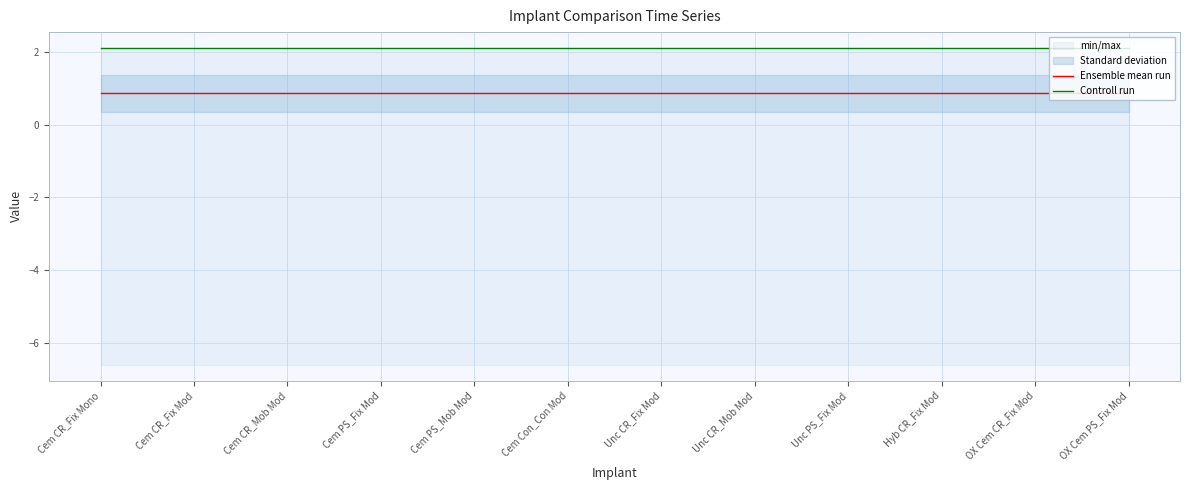

What is the difference between the highest and lowest values at Unc CR_Mob Mod?

1.2